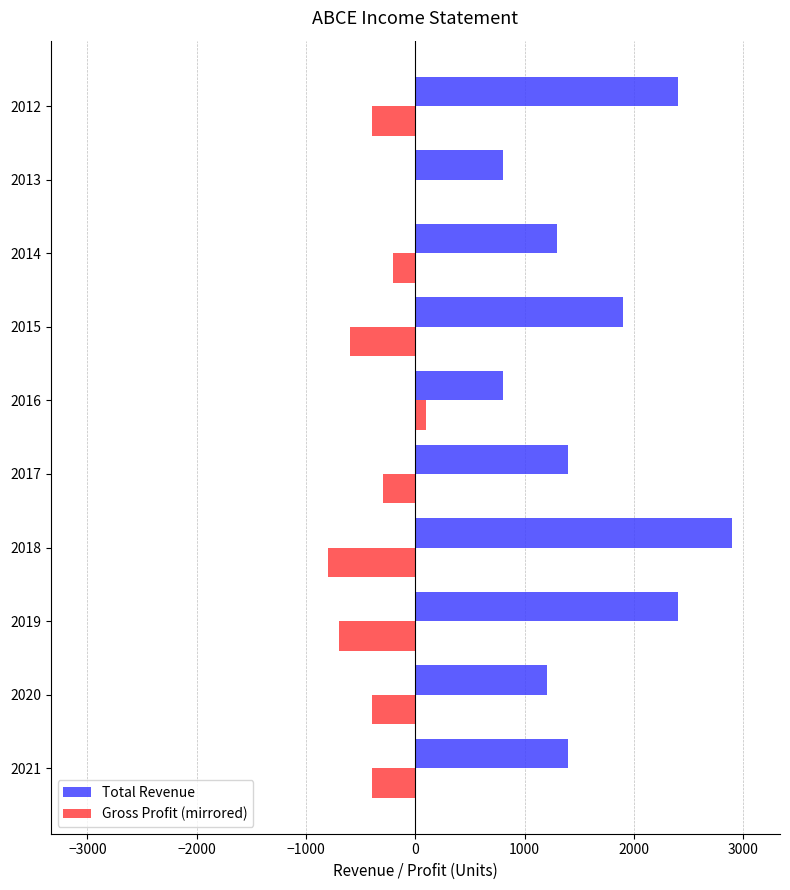

What is the sum of all Total Revenue values?

16500